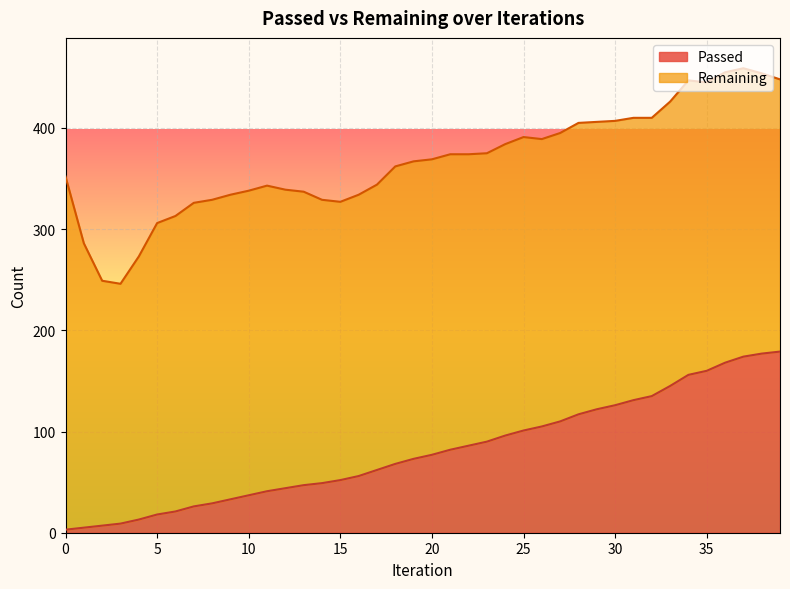

Between 20 and 24, which is larger?

24